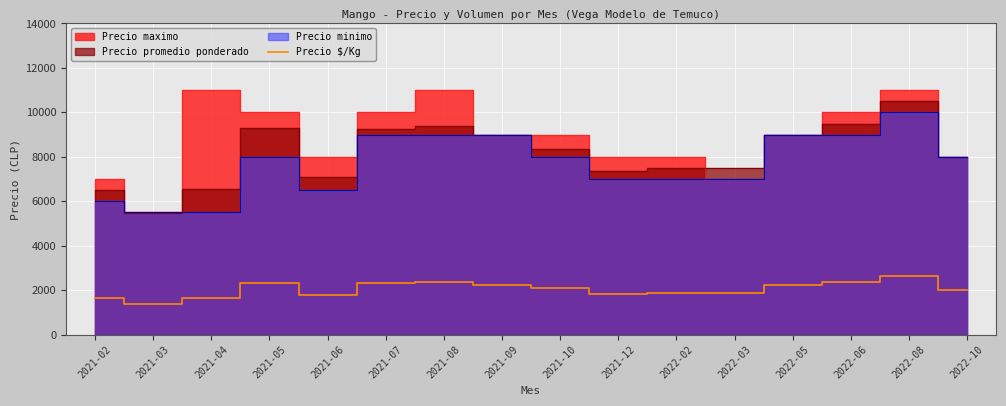

True or false: the data has more than 2 interior local peaks.

True